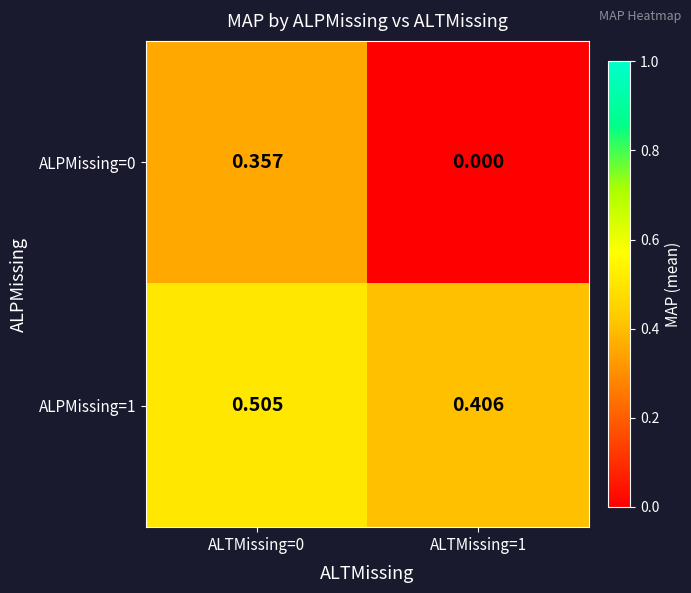

Is the value of ALPMissing=0 at ALTMissing=0 greater than the value of ALPMissing=1 at ALTMissing=1?

No